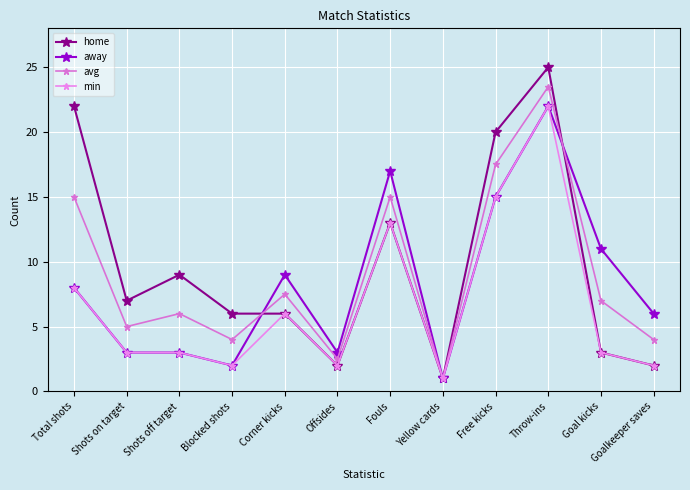

What are all the series names shown in the legend?

home, away, avg, min